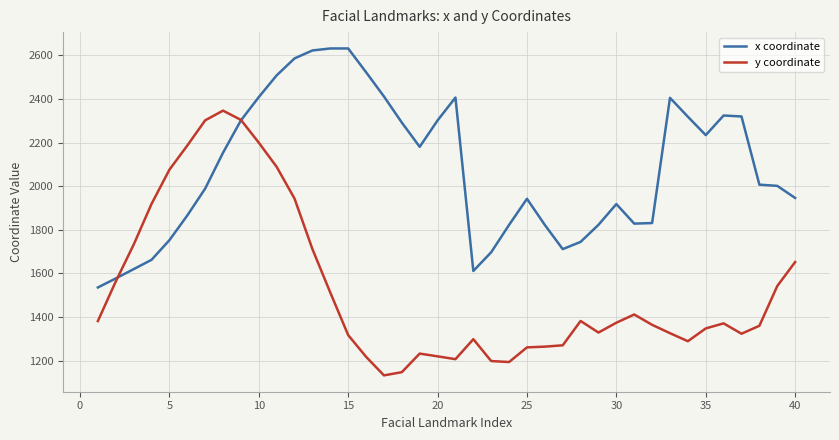

Count the number of data series in this chart.

2